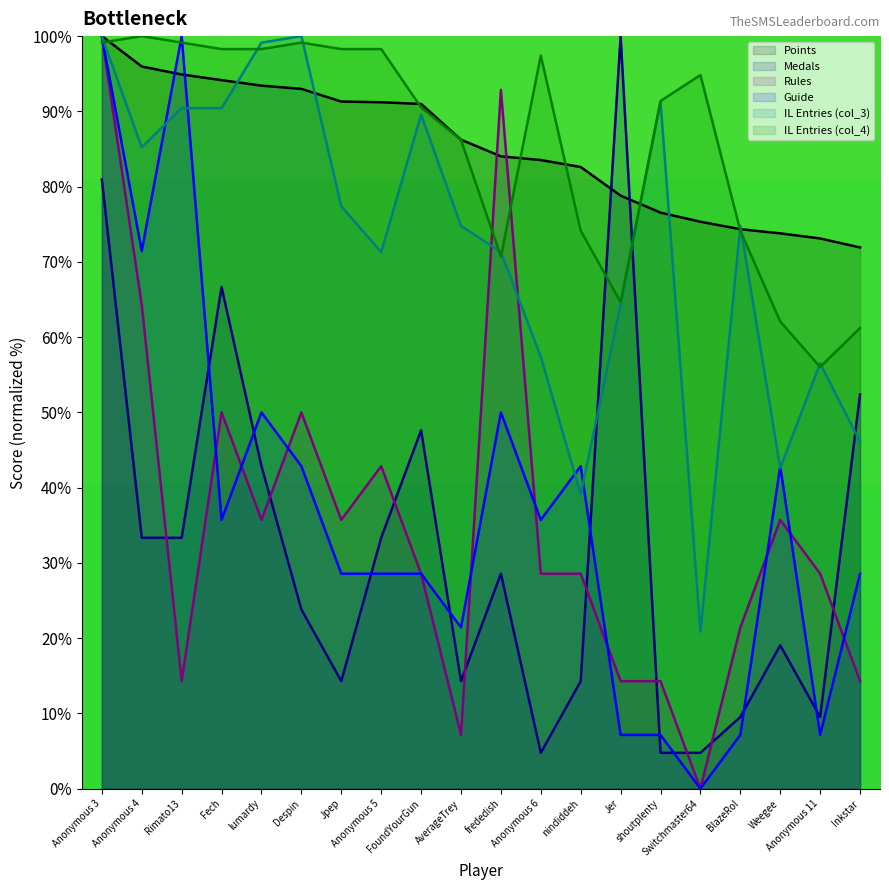

The Guide series shows 22.0 at Fech. True or false?

False